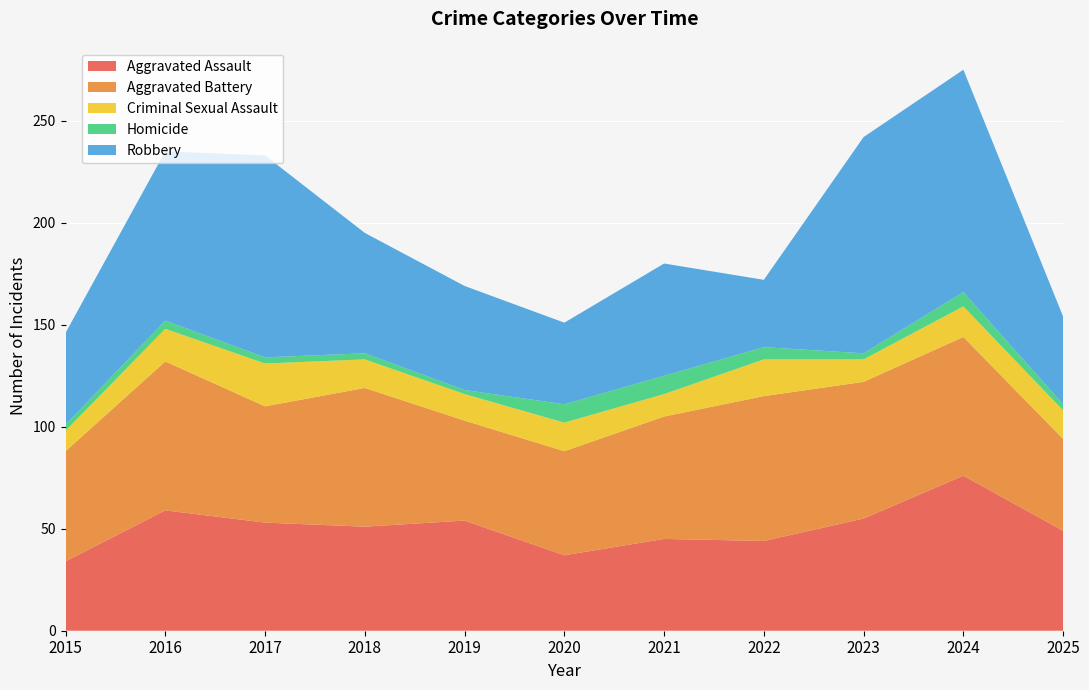

Reading right to left, what are all the values shown in this chart?

Aggravated Assault: 2025=49	2024=76	2023=55	2022=44	2021=45	2020=37	2019=54	2018=51	2017=53	2016=59	2015=34
Aggravated Battery: 2025=45	2024=68	2023=67	2022=71	2021=60	2020=51	2019=49	2018=68	2017=57	2016=73	2015=54
Criminal Sexual Assault: 2025=14	2024=15	2023=11	2022=18	2021=11	2020=14	2019=13	2018=14	2017=21	2016=16	2015=10
Homicide: 2025=3	2024=7	2023=3	2022=6	2021=9	2020=9	2019=2	2018=3	2017=3	2016=4	2015=3
Robbery: 2025=43	2024=109	2023=106	2022=33	2021=55	2020=40	2019=51	2018=59	2017=99	2016=83	2015=45